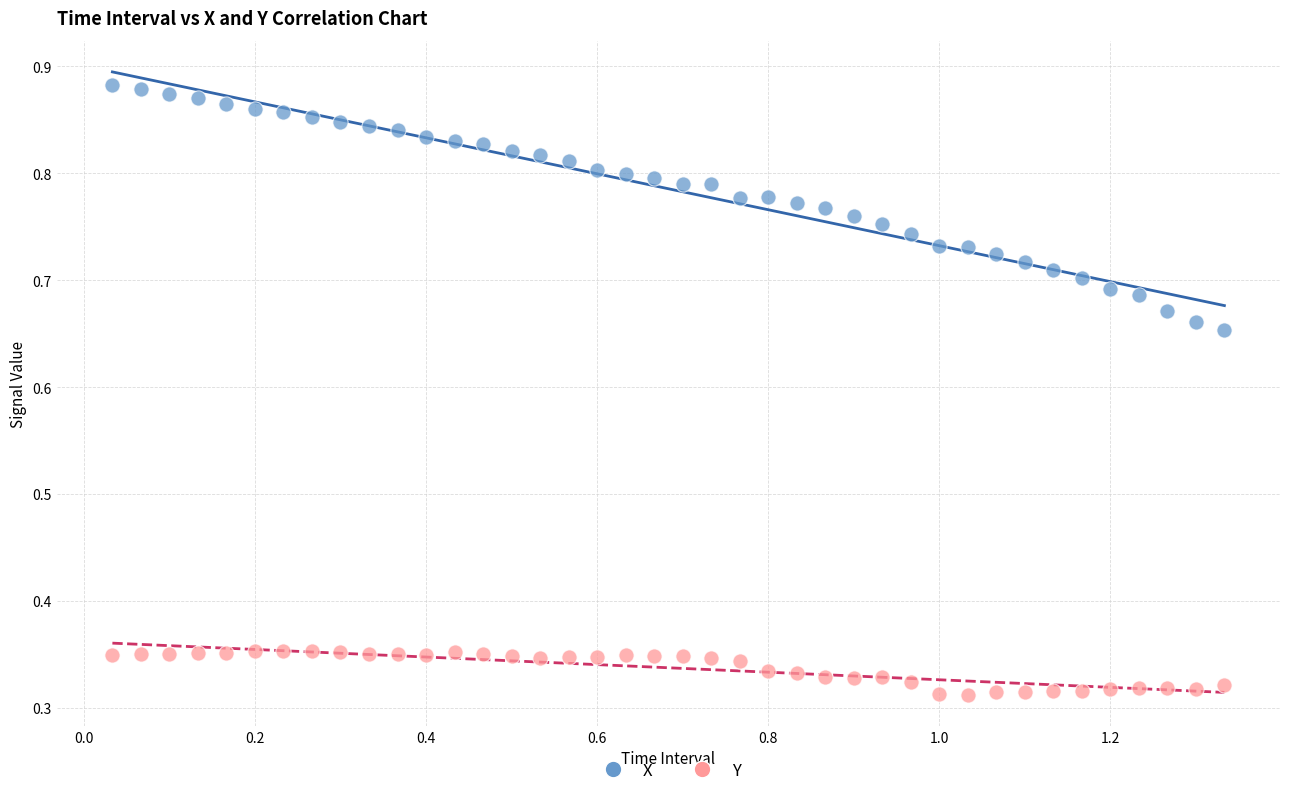

Across all data points, what is the range of Y values (max minus min)?

0.6